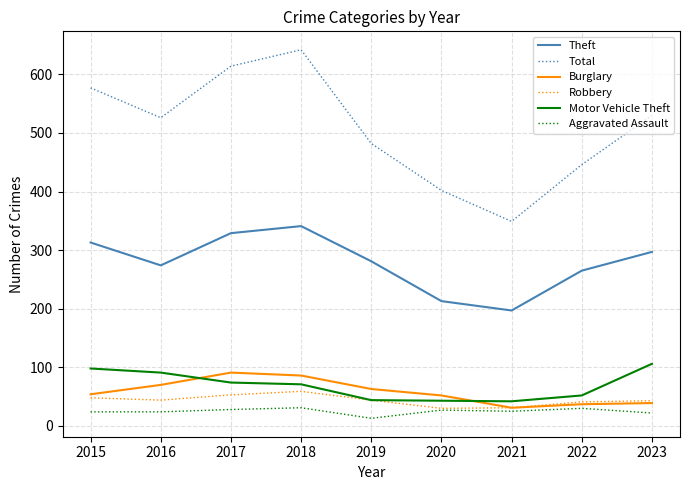

The Total series shows 614 at 2017. True or false?

True